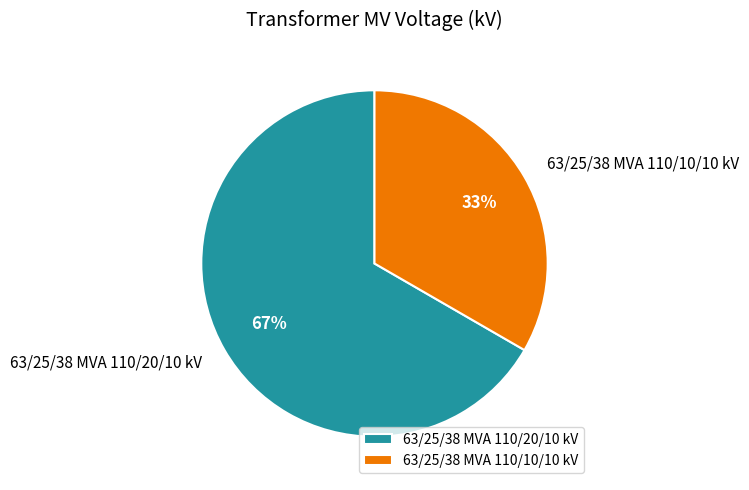

Which category has the smallest portion of the pie?

63/25/38 MVA 110/10/10 kV